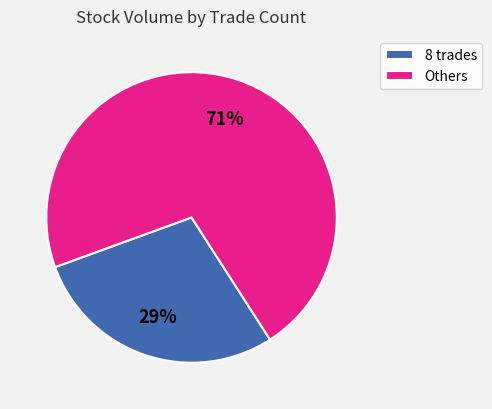

Which category has the biggest portion of the pie?

Others